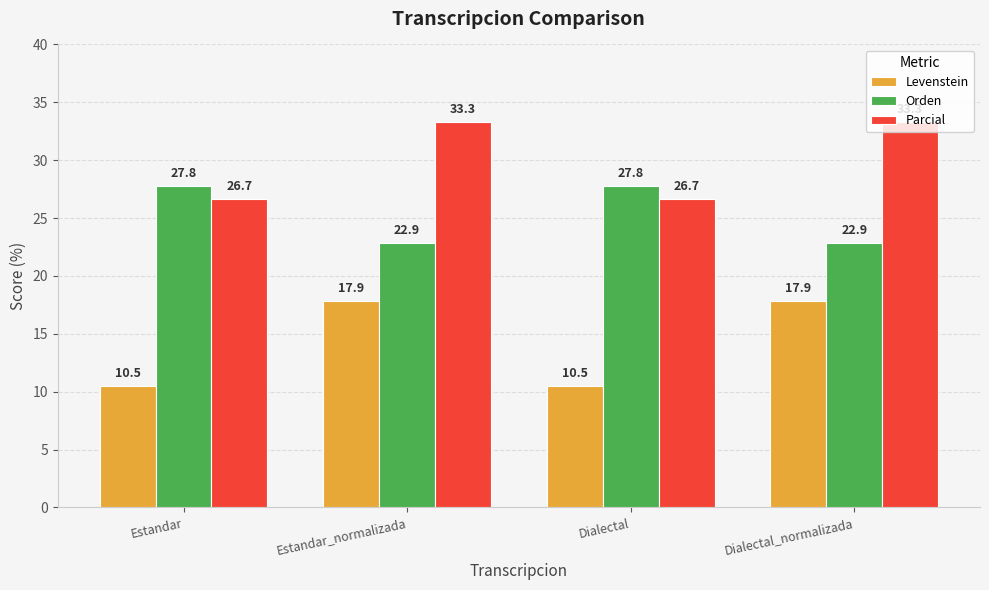

Read the Levenstein value at Dialectal.

10.5